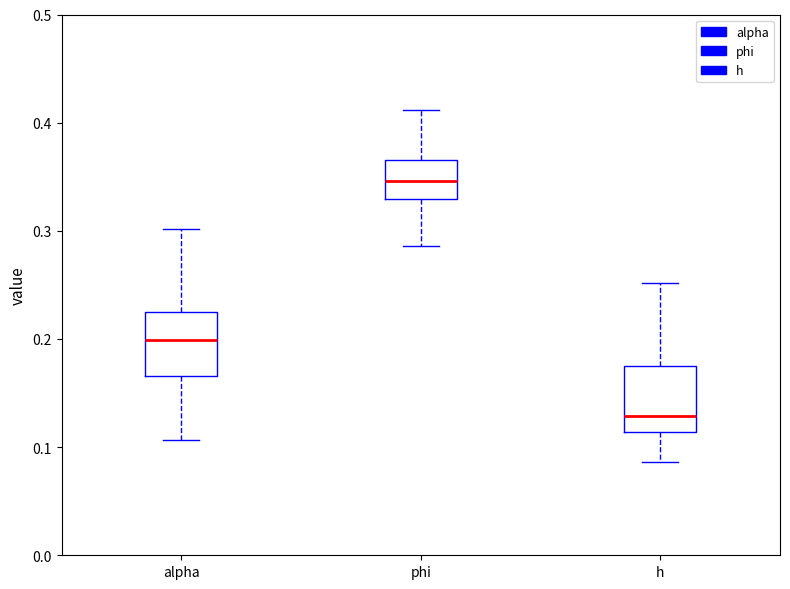

Where does the upper whisker of the box for h end on the y-axis? The values are not printed on the chart, so give them approximately, as read against the axis.

0.25